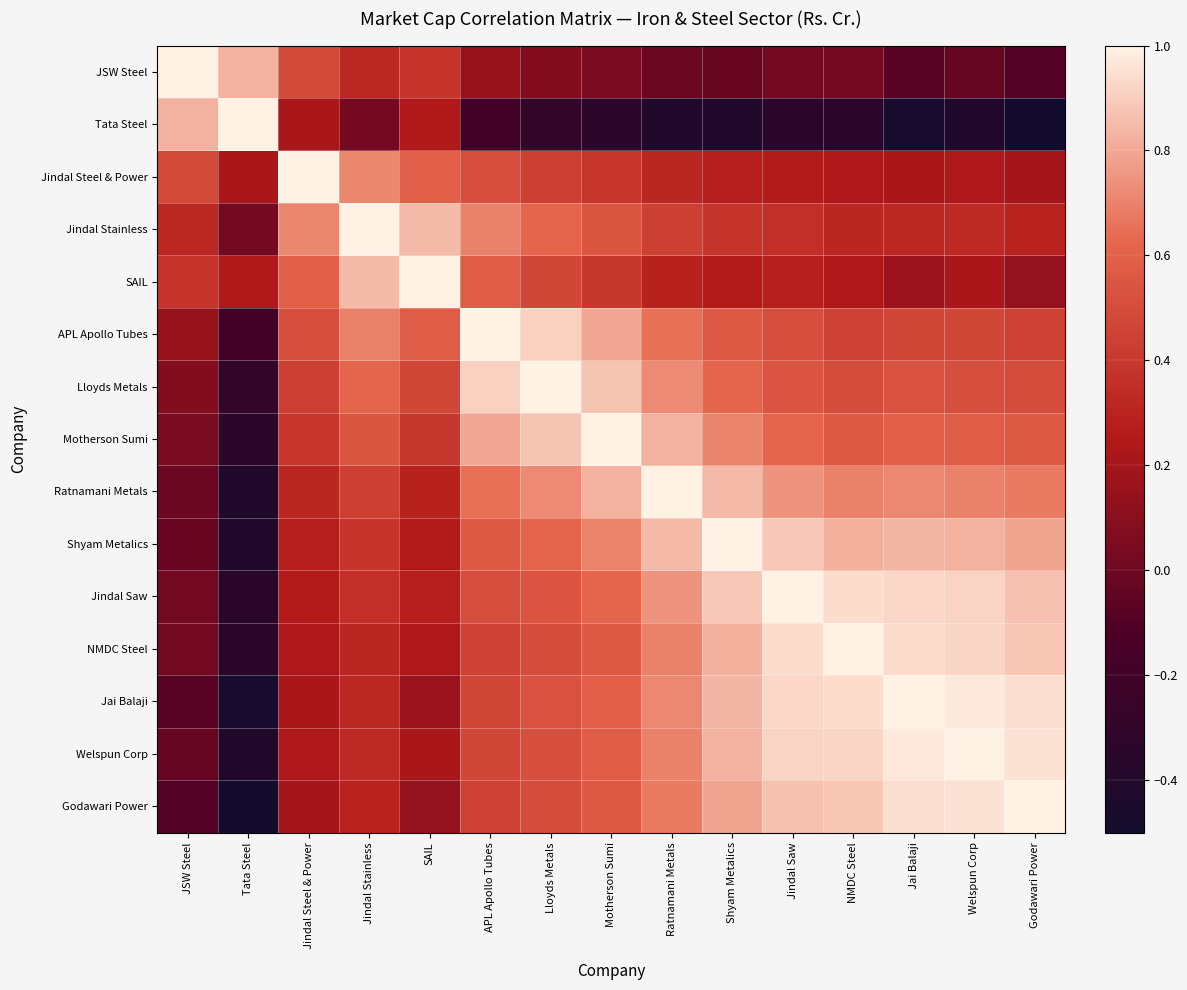

How many data points does each series have?

15